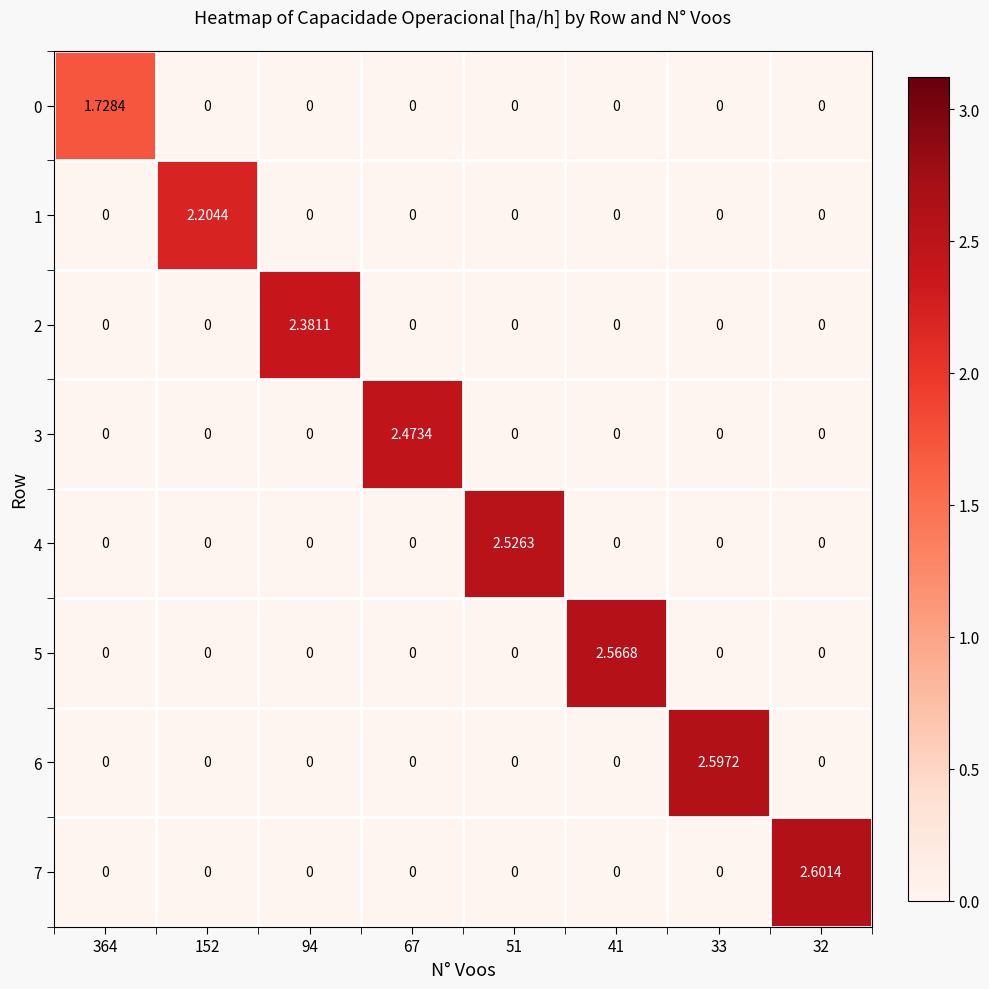

How many categories are shown in the chart?

8